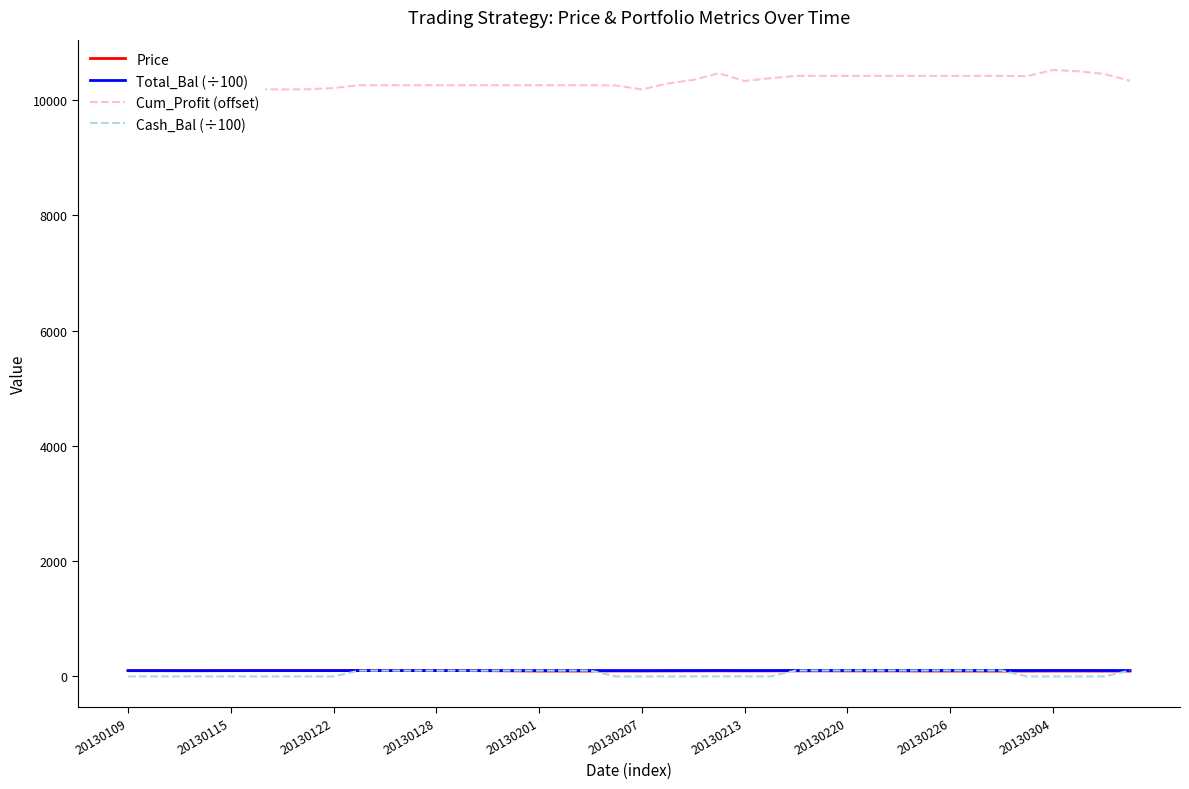

True or false: Cum_Profit (offset) and Cash_Bal (÷100) cross at least once.

False